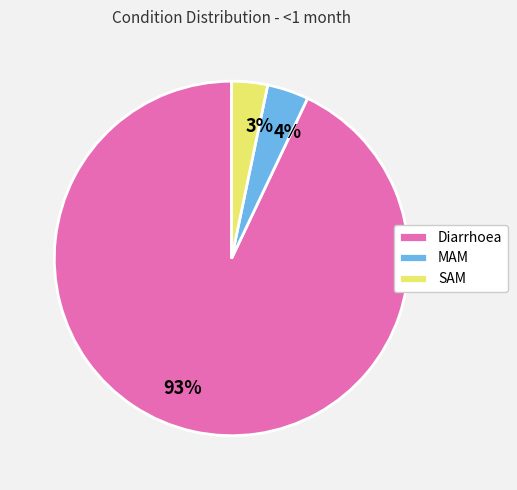

To the nearest percent, what is the difference between the SAM and Diarrhoea slice percentages?

90%